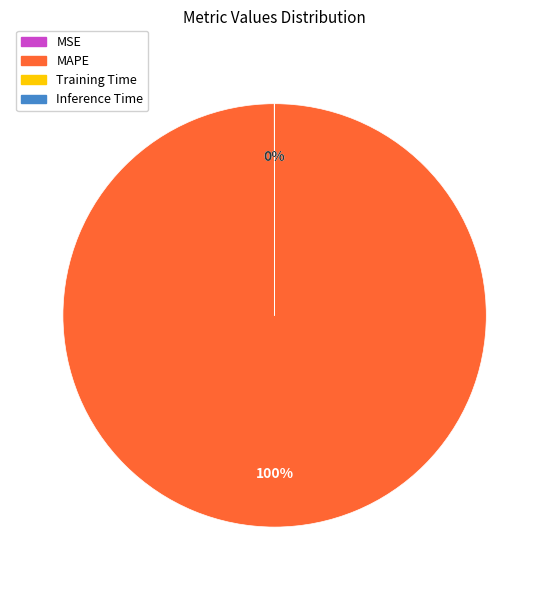

To the nearest percent, what is the average slice percentage?

25%